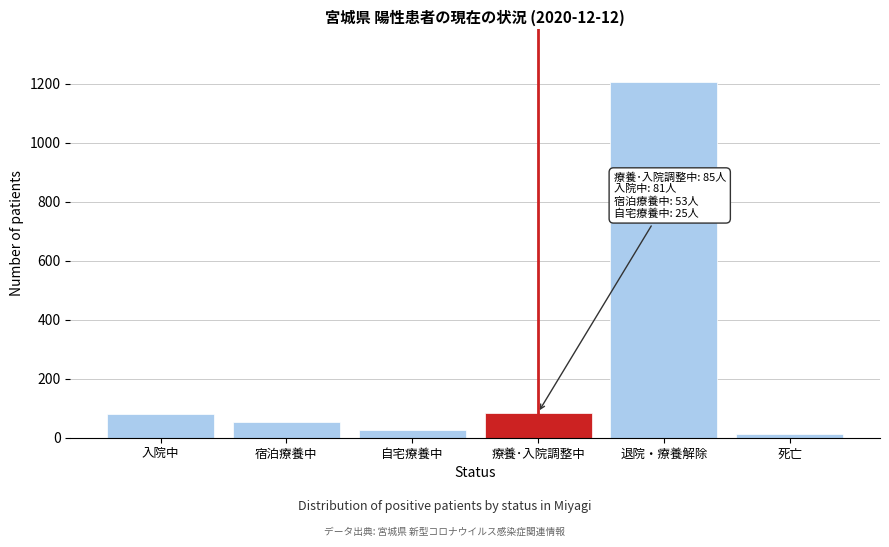

True or false: the data shows 149 at 療養･入院調整中.

False